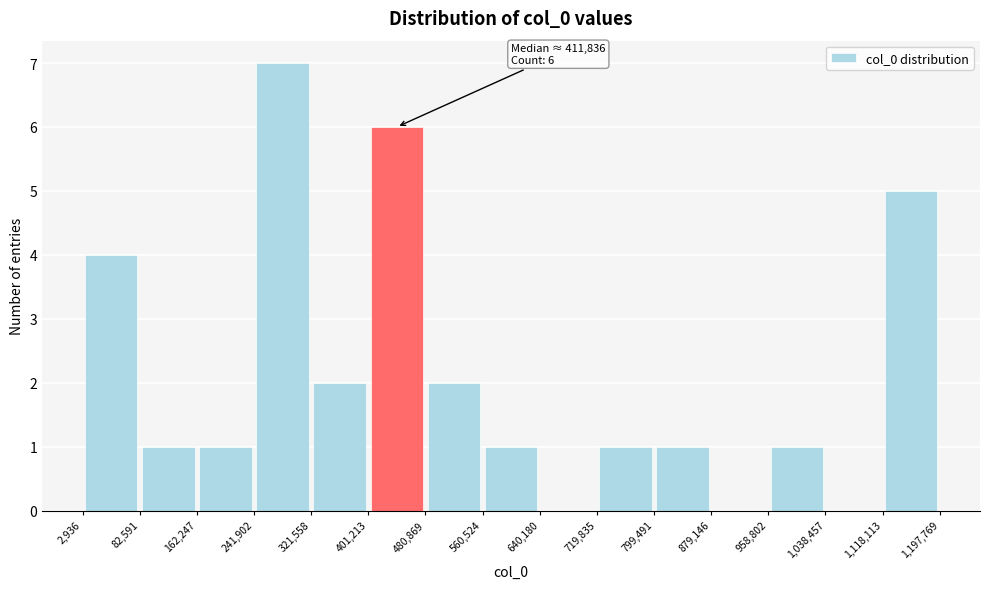

Over which range of the x-axis is the bar tallest?

241,902 to 321,558